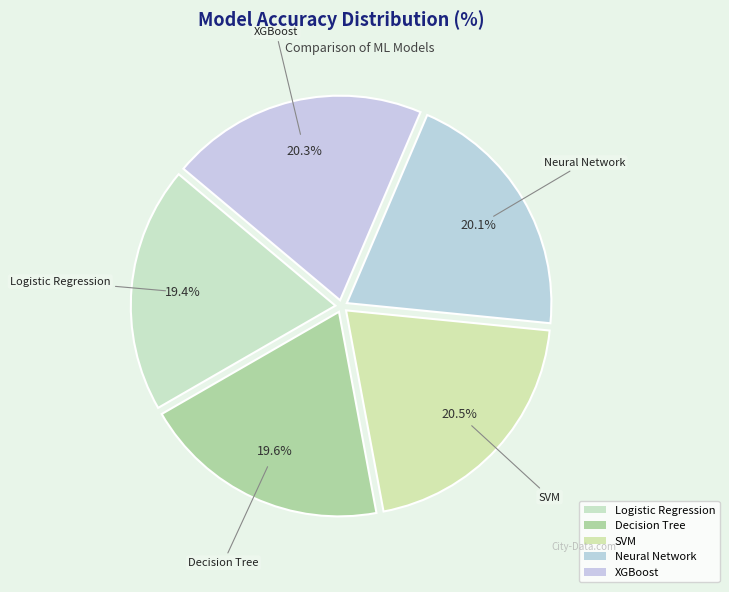

Which category has the biggest portion of the pie?

SVM